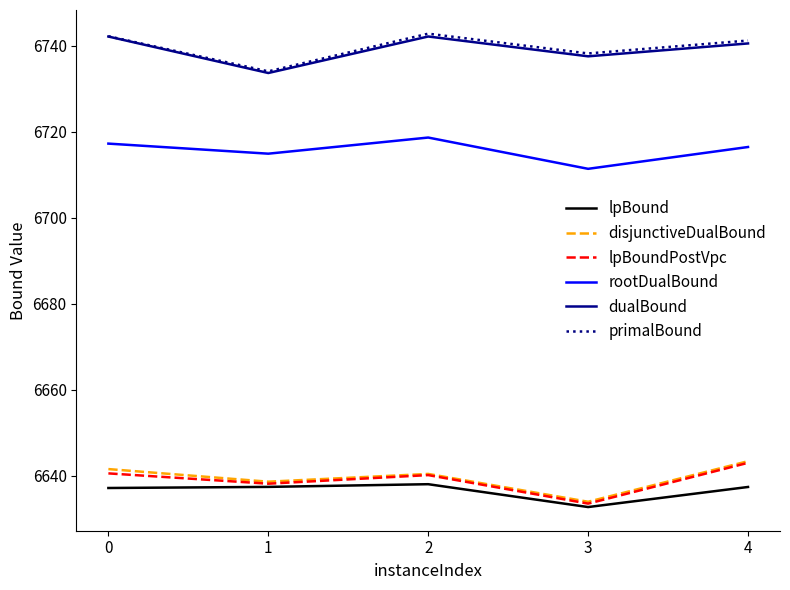

In rootDualBound, how many points are lower than both neighbors (excluding endpoints)?

2